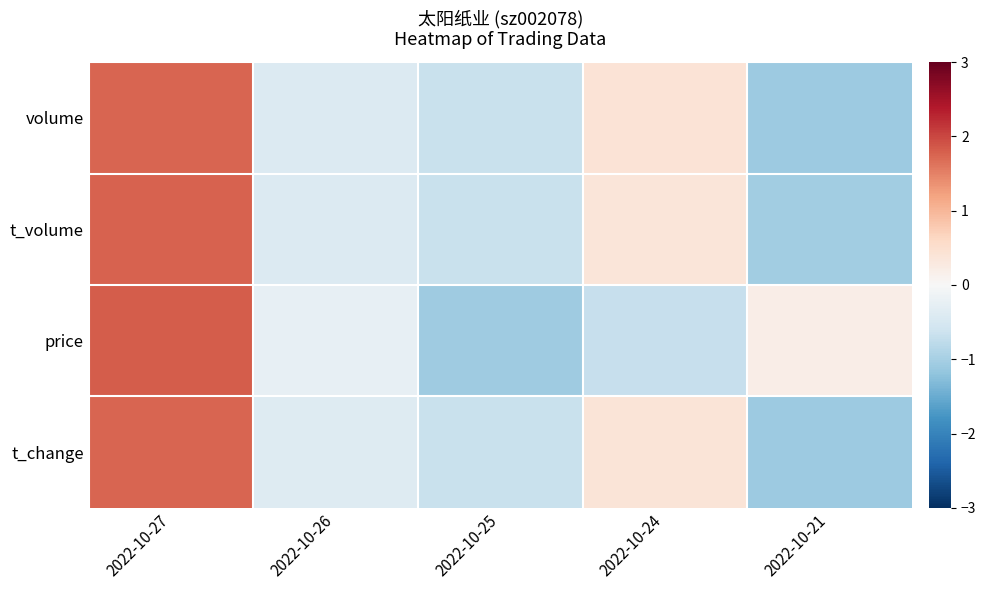

Reading left to right, what are all the values shown in this chart?

volume: 2022-10-27=1.8	2022-10-26=-0.4	2022-10-25=-0.7	2022-10-24=0.4	2022-10-21=-1.1
t_volume: 2022-10-27=1.8	2022-10-26=-0.4	2022-10-25=-0.7	2022-10-24=0.4	2022-10-21=-1.0
price: 2022-10-27=1.8	2022-10-26=-0.2	2022-10-25=-1.1	2022-10-24=-0.7	2022-10-21=0.2
t_change: 2022-10-27=1.7	2022-10-26=-0.4	2022-10-25=-0.7	2022-10-24=0.4	2022-10-21=-1.1